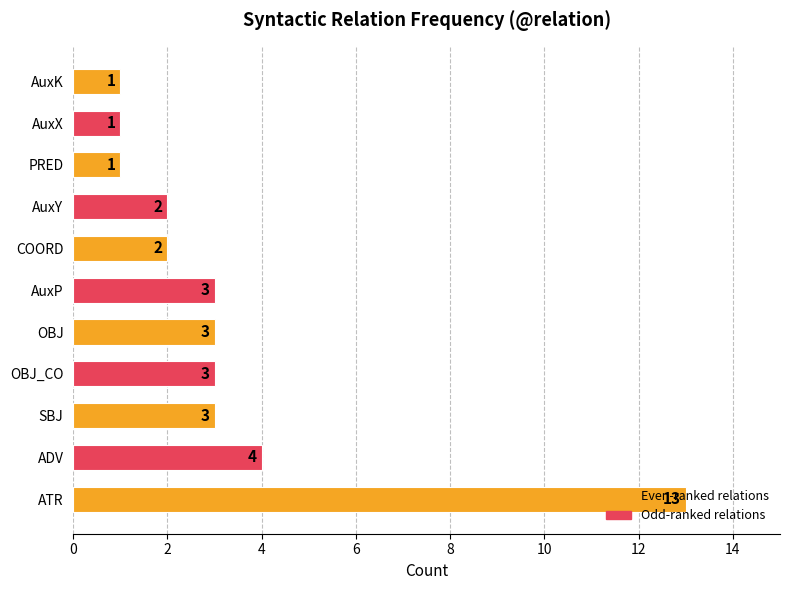

Which has a higher value, ATR or AuxK?

ATR